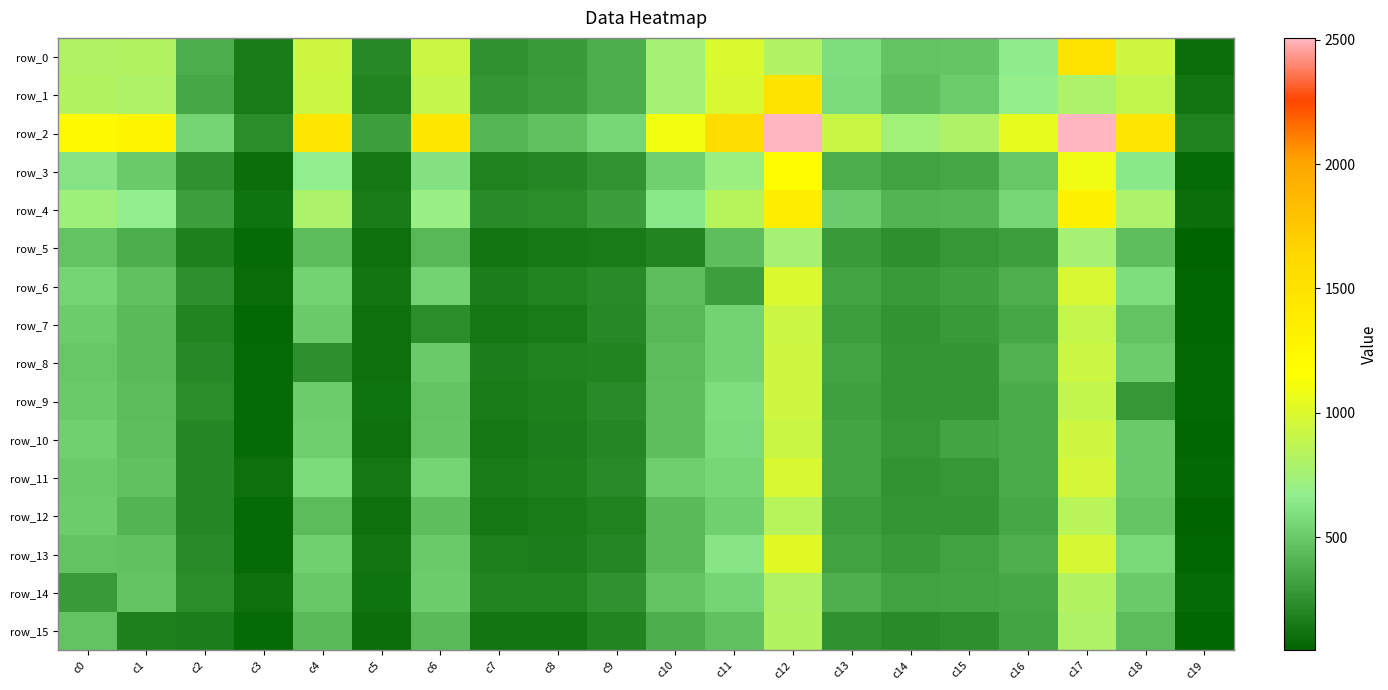

Reading right to left, what are all the values shown in this chart?

row_0: 96	935	1488	658	481	472	590	807	995	762	375	291	256	921	211	939	160	377	822	811
row_1: 122	885	787	689	508	450	578	1488	981	760	372	296	270	900	196	923	158	346	796	823
row_2: 187	1454	2507	1053	797	741	918	2504	1564	1095	562	462	420	1443	309	1452	234	546	1281	1234
row_3: 77	633	1085	495	350	329	378	1182	718	528	257	205	180	606	141	662	98	256	503	613
row_4: 101	790	1308	558	418	408	511	1367	838	635	296	233	225	704	157	792	113	306	664	731
row_5: 45	452	760	311	276	238	293	762	456	192	155	142	131	427	104	444	74	171	379	476
row_6: 62	590	981	382	319	288	343	995	313	456	227	192	165	544	123	539	92	241	467	553
row_7: 64	477	900	352	290	261	306	921	544	427	209	153	135	229	105	506	69	194	439	511
row_8: 72	509	923	396	271	270	334	939	539	444	196	180	161	506	110	243	78	217	435	493
row_9: 68	279	885	364	275	269	318	935	590	452	226	172	156	477	113	509	79	228	440	498
row_10: 63	504	930	367	336	282	341	916	575	455	202	162	132	487	106	520	78	202	453	527
row_11: 67	504	964	365	277	263	336	978	562	521	227	178	159	553	141	580	106	201	465	506
row_12: 49	483	848	351	268	268	312	837	530	433	180	154	135	456	107	445	74	200	402	514
row_13: 57	568	976	387	327	291	325	1023	628	439	203	170	174	502	122	530	77	220	463	476
row_14: 81	498	823	349	343	327	389	811	553	476	251	192	195	511	120	493	108	229	474	288
row_15: 58	440	796	341	242	220	250	822	467	379	194	129	129	439	97	435	77	166	179	474